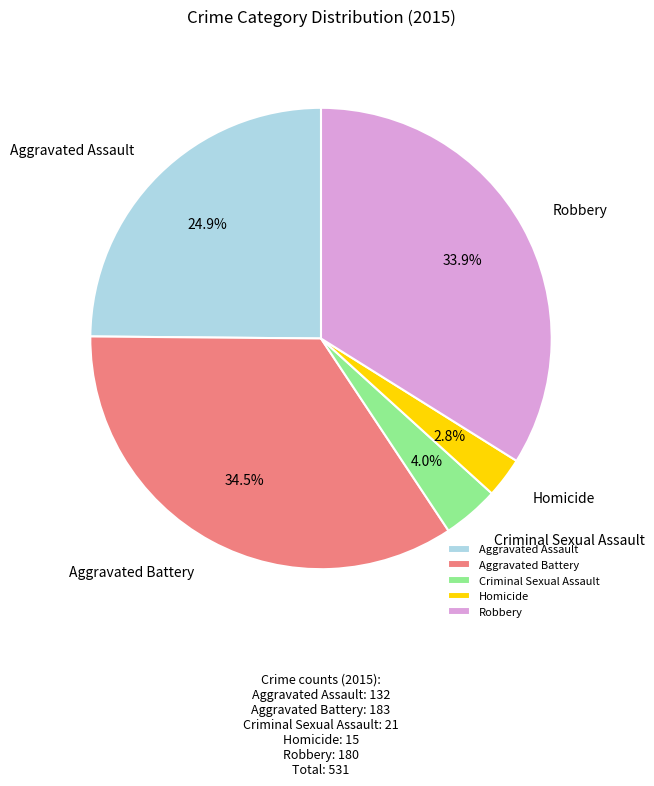

Approximately how many times larger is the value at Aggravated Assault compared to Aggravated Battery?

0.7